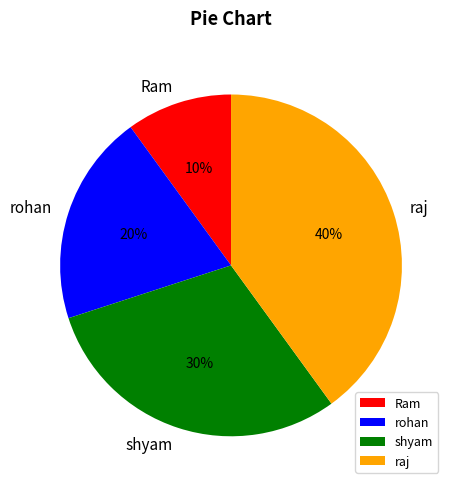

True or false: raj accounts for 29% of the total.

False